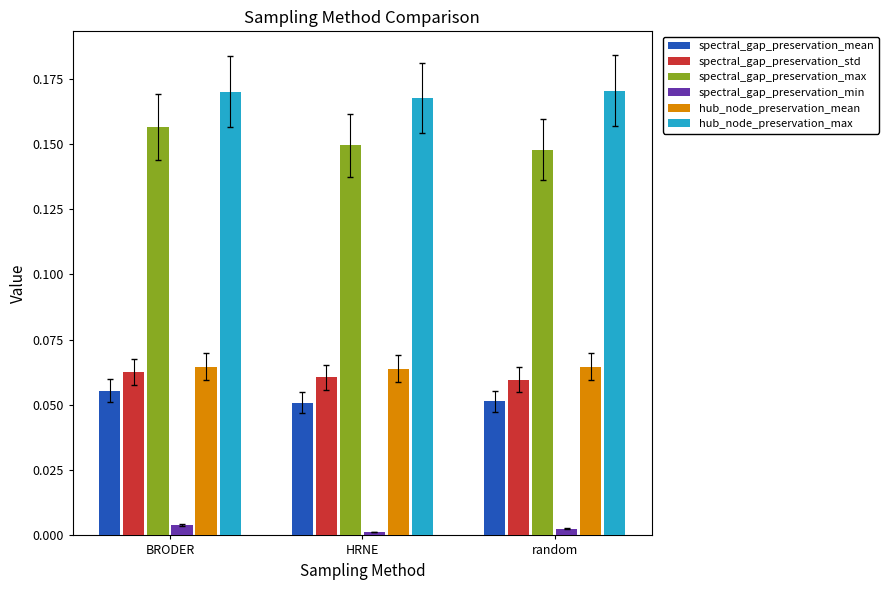

The spectral_gap_preservation_max series shows 0.1 at BRODER. True or false?

False